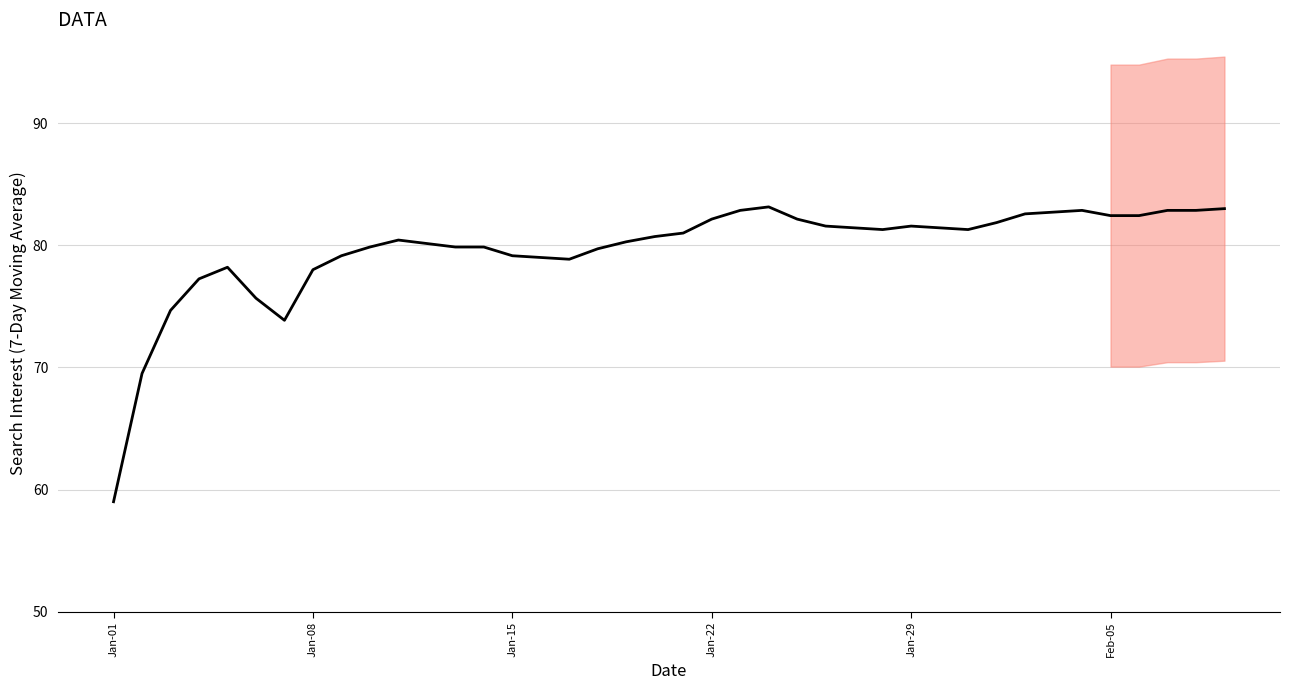

Reading left to right, extract all data points from this chart.

59.0	69.5	74.7	77.2	78.2	75.7	73.9	78.0	79.1	79.9	80.4	80.1	79.9	79.9	79.1	79.0	78.9	79.7	80.3	80.7	81.0	82.1	82.9	83.1	82.1	81.6	81.4	81.3	81.6	81.4	81.3	81.9	82.6	82.7	82.9	82.4	82.4	82.9	82.9	83.0